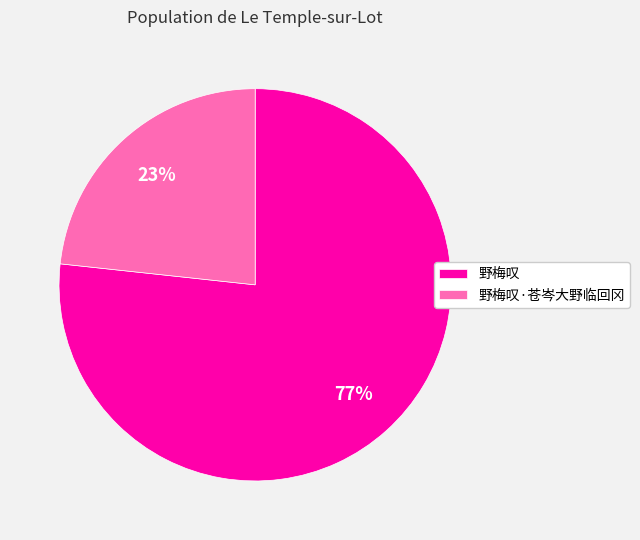

What is the ratio of the value at 野梅叹 to the value at 野梅叹·苍岑大野临回冈?

3.3